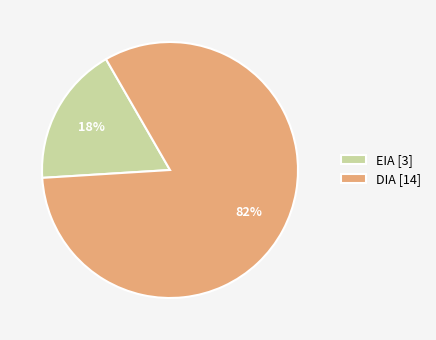

Rank the categories by value from highest to lowest.

DIA, EIA